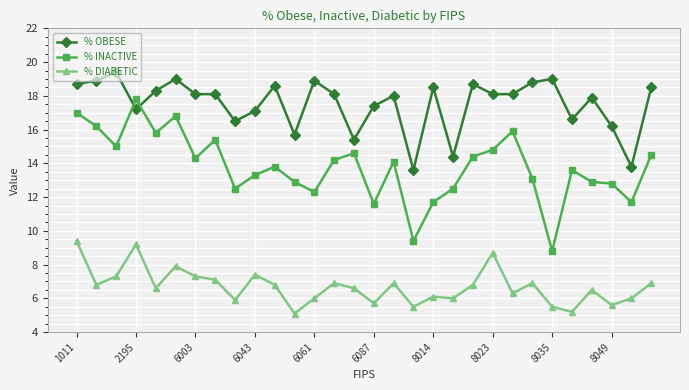

What is the difference between the maximum and minimum values in the % OBESE series?

5.8